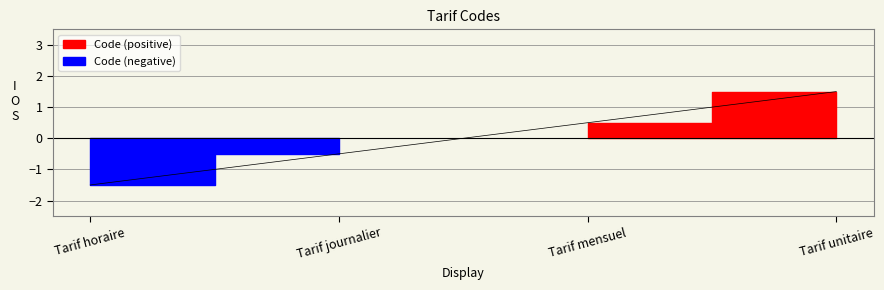

How many data points does each series have?

4